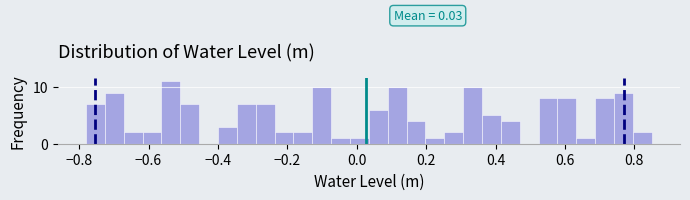

Around what value on the x-axis is the tallest bar? Give the approximate position of its centre, as read against the axis.

-0.54